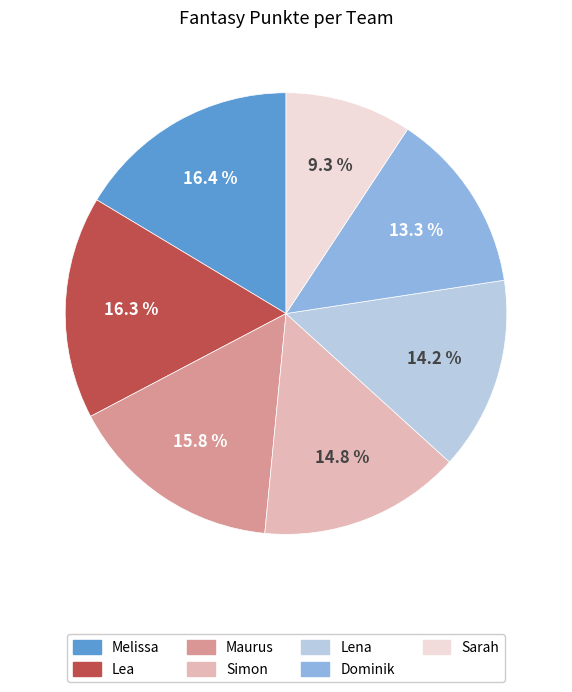

How many slices are in this pie chart?

7